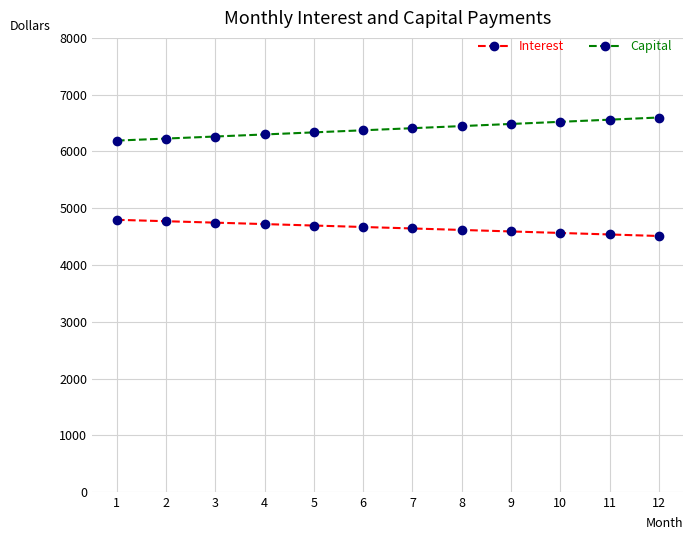

At 7, list the series in order from smallest to largest.

Interest, Capital